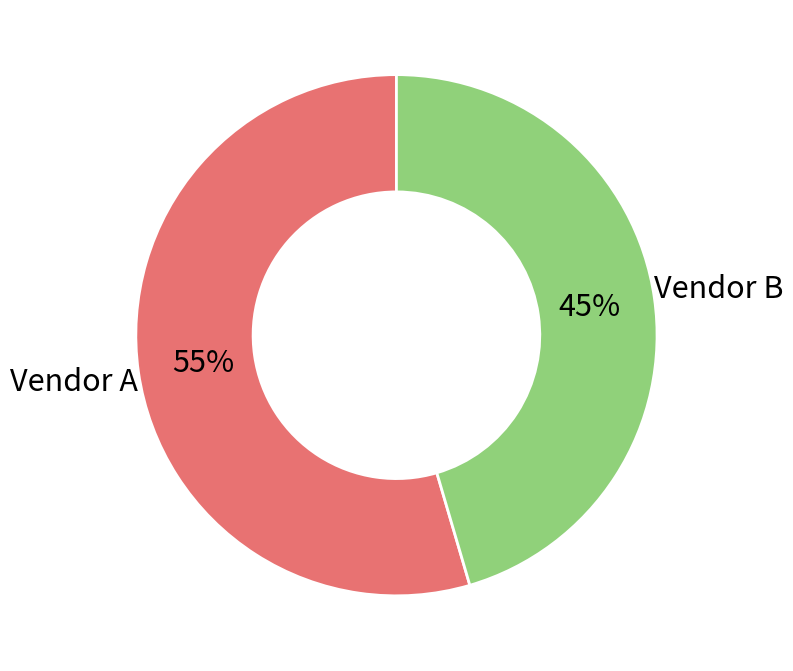

To the nearest percent, what is the combined percentage of Vendor B and Vendor A?

100%